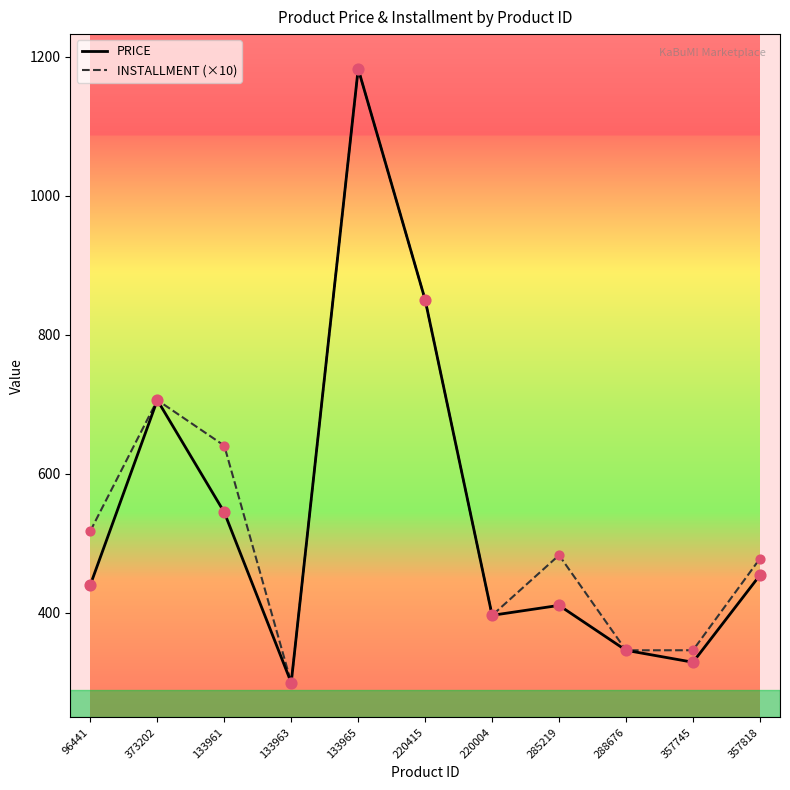

What is the total value across all series at 220004?

791.9